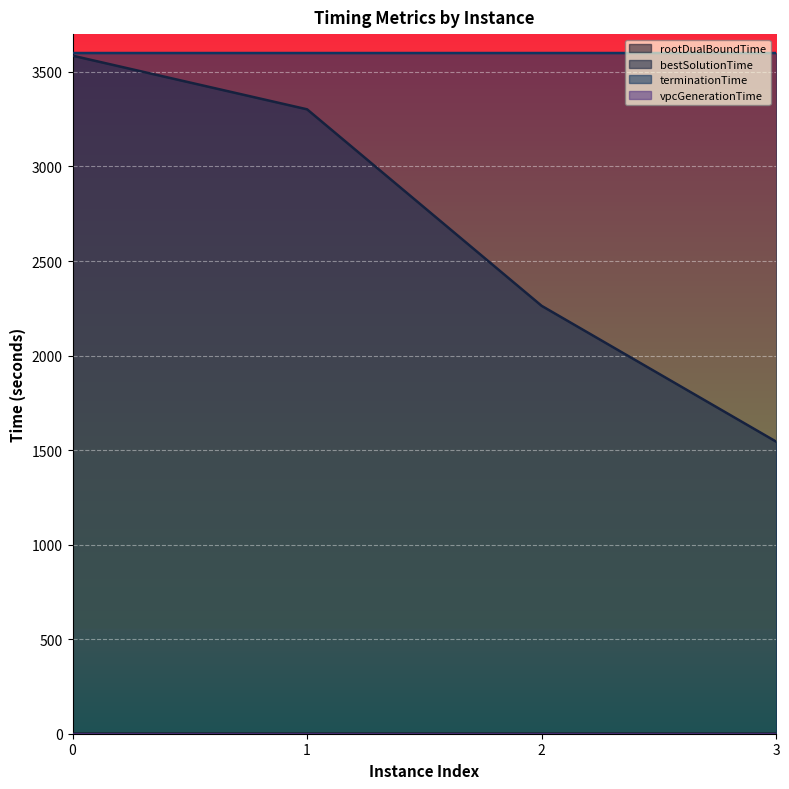

Reading left to right, transcribe all the data shown in this chart.

rootDualBoundTime: 0=0.3	1=0.3	2=0.3	3=0.2
bestSolutionTime: 0=3586.1	1=3302.3	2=2263.0	3=1544.7
terminationTime: 0=3600.0	1=3600.0	2=3600.0	3=3600.0
vpcGenerationTime: 0=0.0	1=0.0	2=0.0	3=0.0